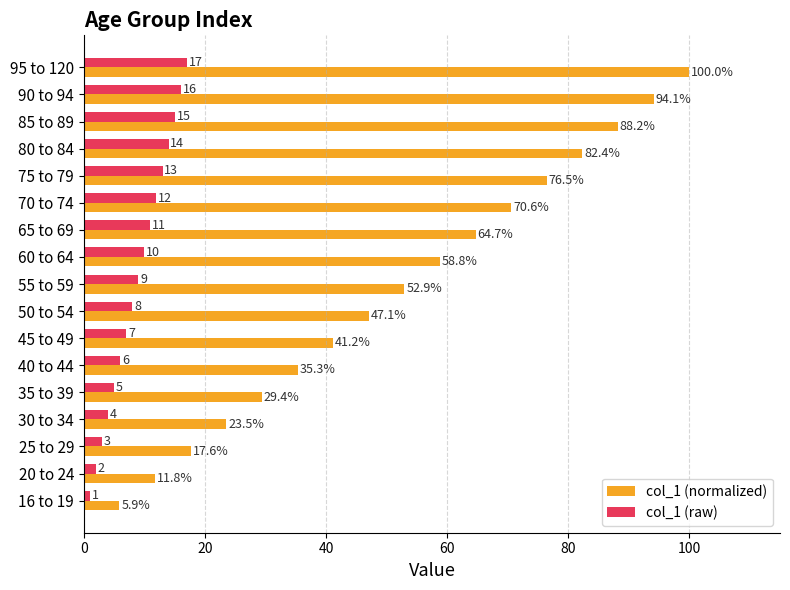

Rank the categories by col_1 (normalized) value from highest to lowest.

95 to 120, 90 to 94, 85 to 89, 80 to 84, 75 to 79, 70 to 74, 65 to 69, 60 to 64, 55 to 59, 50 to 54, 45 to 49, 40 to 44, 35 to 39, 30 to 34, 25 to 29, 20 to 24, 16 to 19